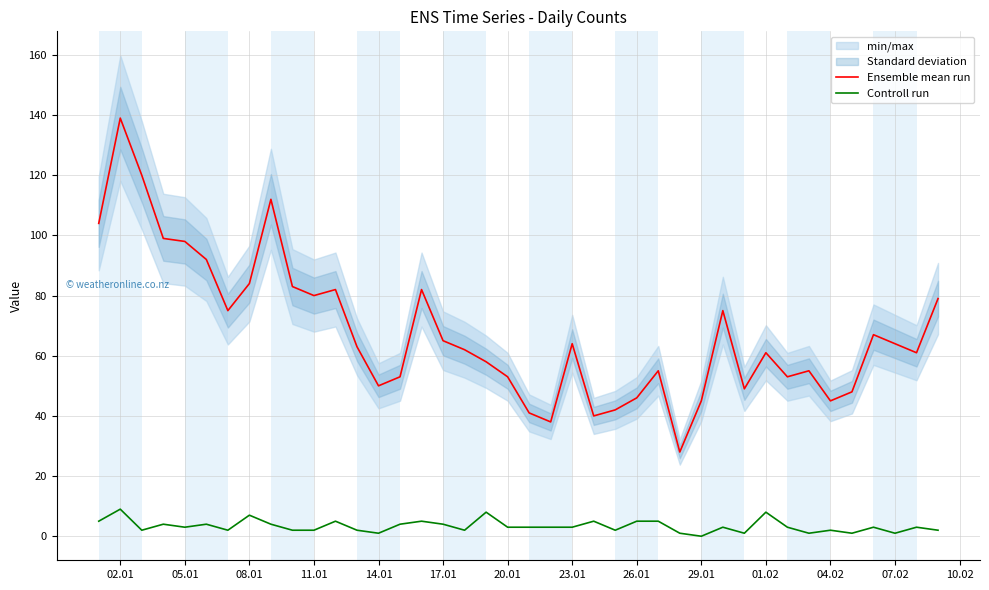

What is the average value of the Ensemble mean run series?

68